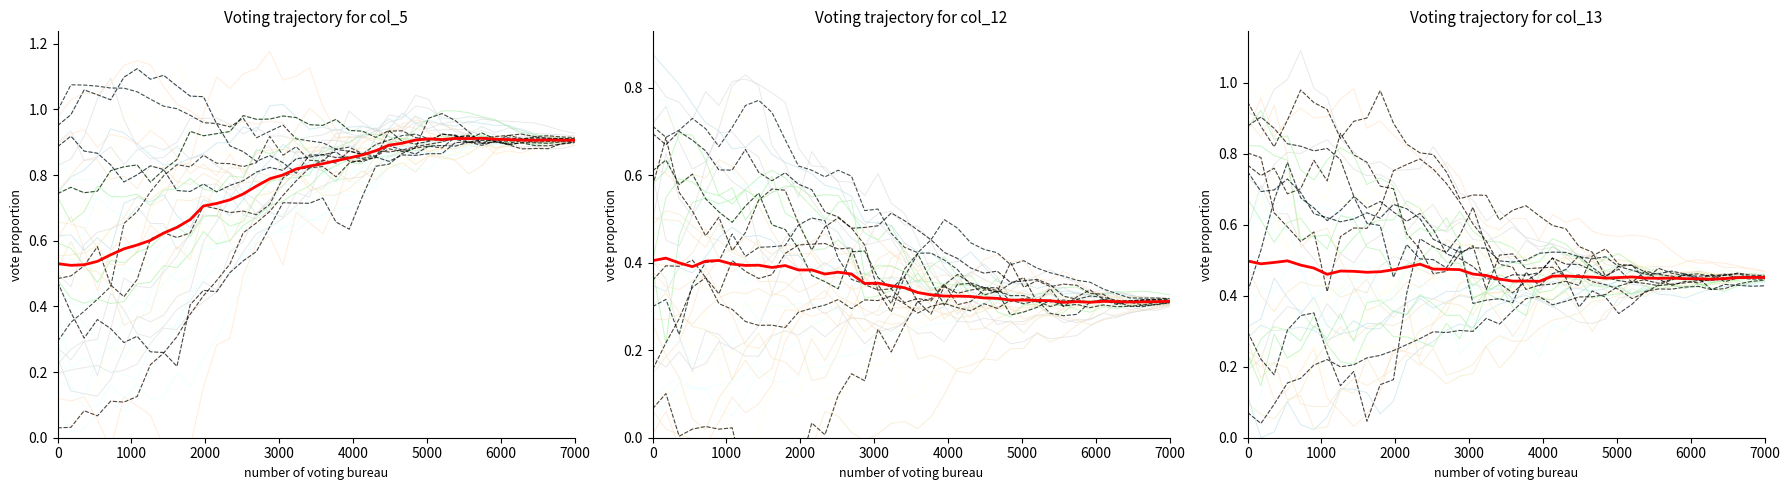

At which category is the sum across all series the highest?

4000